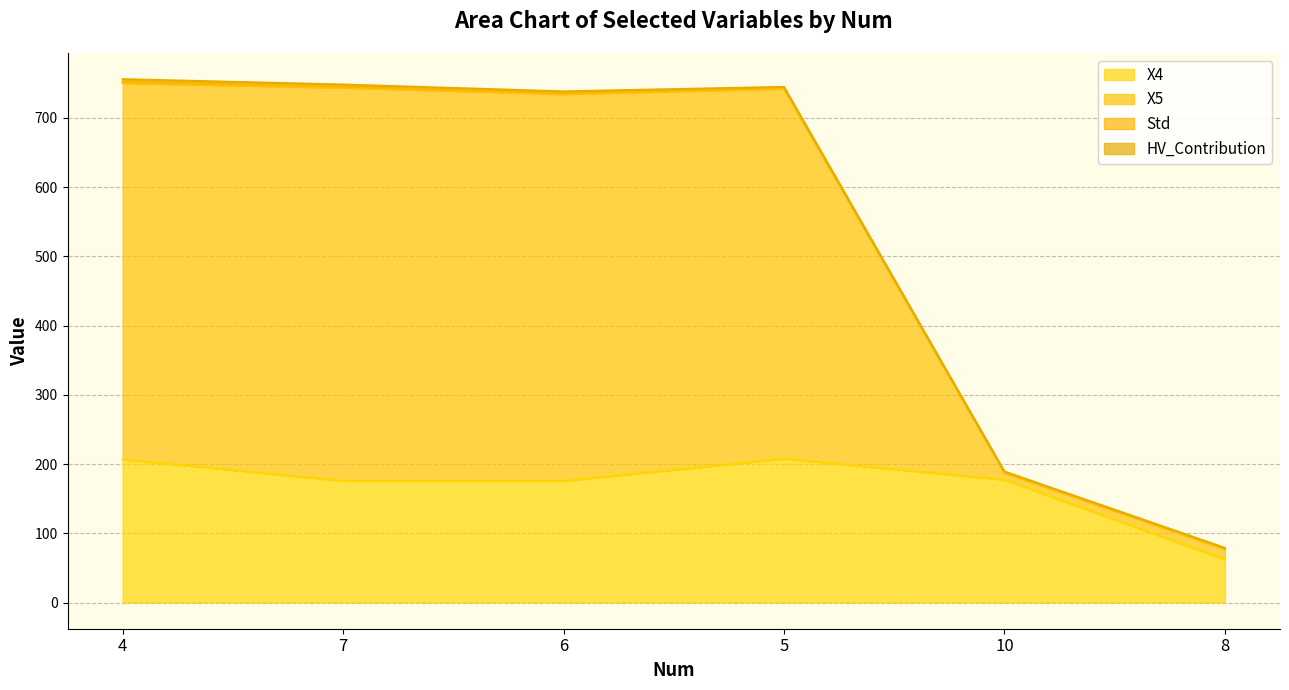

Does the chart have visible grid lines?

Yes